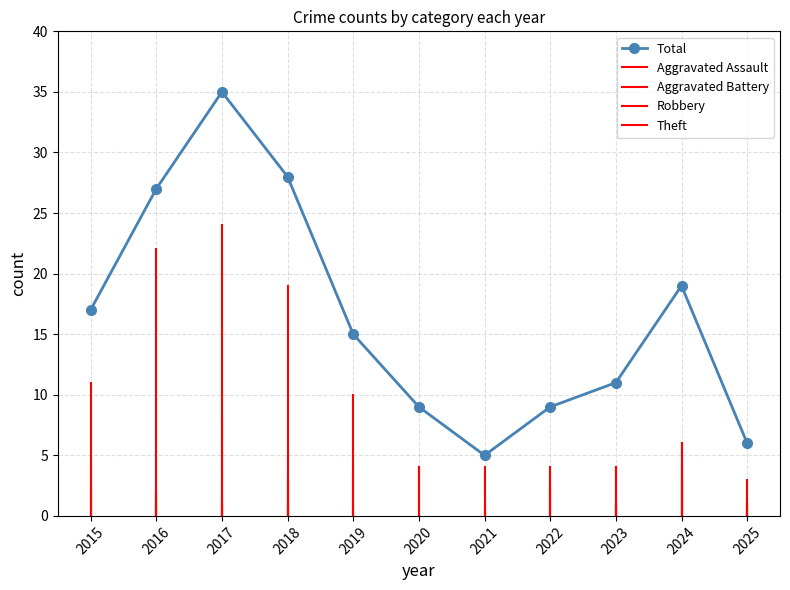

Count the Aggravated Assault values in the range 0 to 1.

10